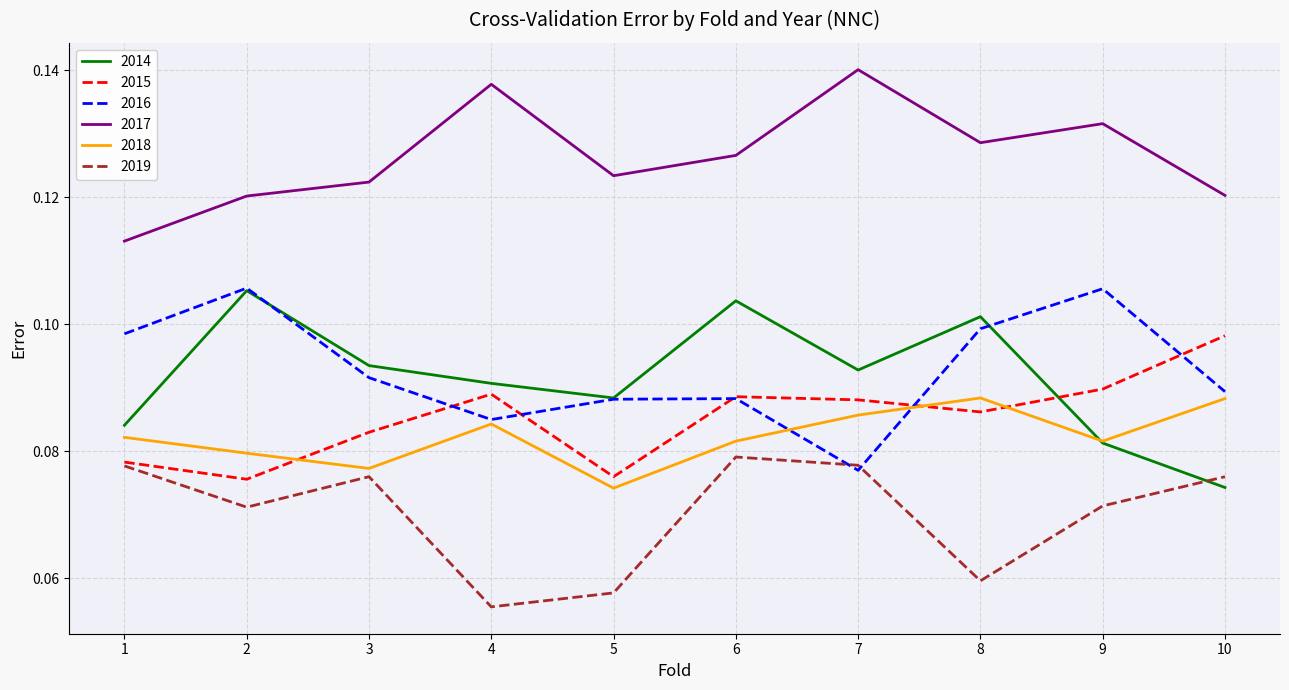

Is it true that 2016 equals 0.2 at 1?

False